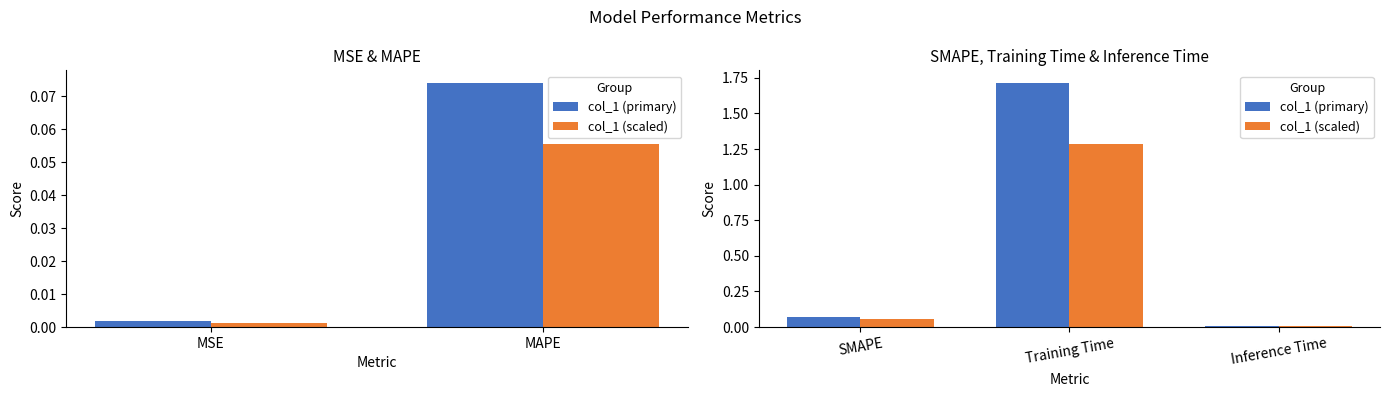

Which series changed the most between SMAPE and Inference Time?

col_1 (primary)